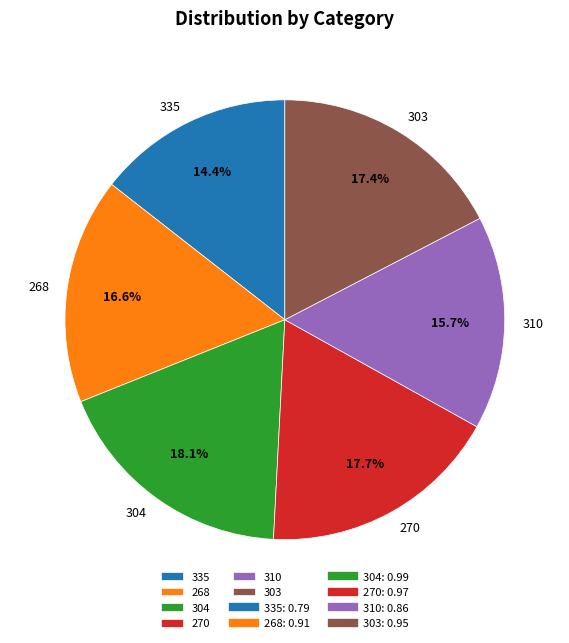

To the nearest percent, what is the difference between the 303 and 268 slice percentages?

1%